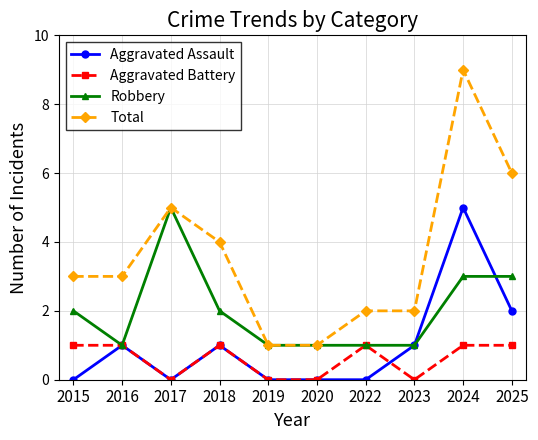

True or false: Aggravated Assault has more than 1 interior local peaks.

True